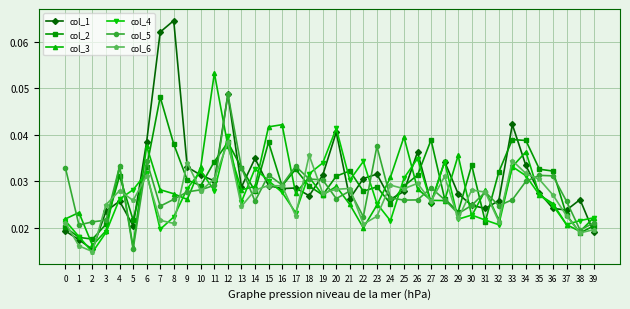

After their last crossing, which series has the higher values: col_5 or col_1?

col_5